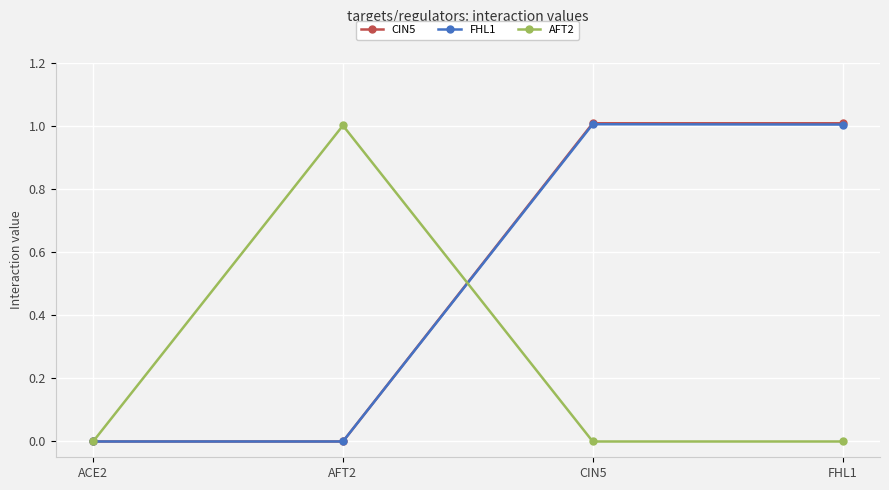

Is it true that AFT2 equals 0.0 at FHL1?

True